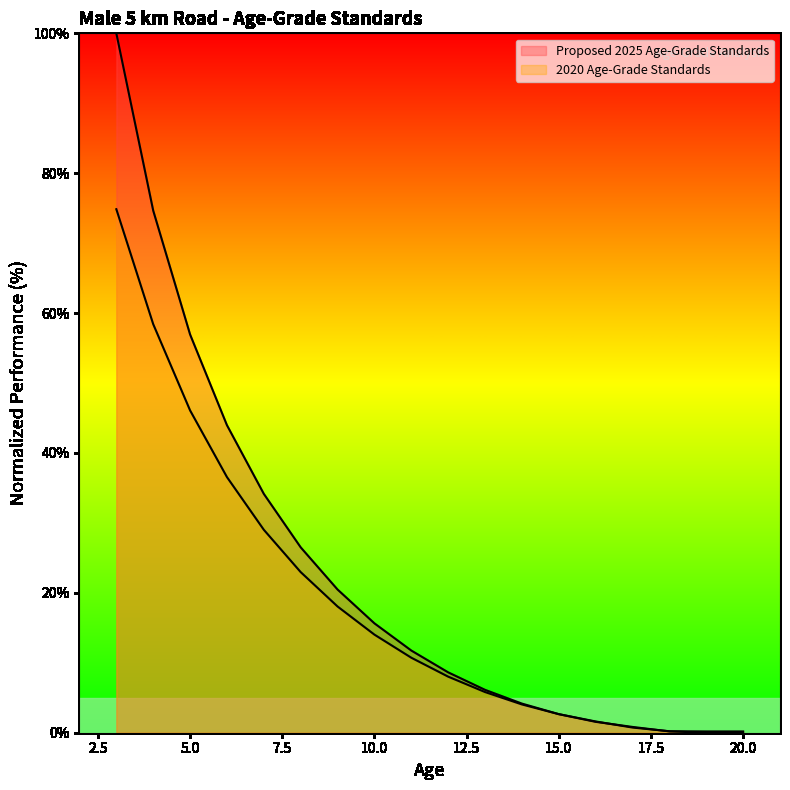

True or false: Proposed 2025 Age-Grade Standards and 2020 Age-Grade Standards intersect in this chart.

True